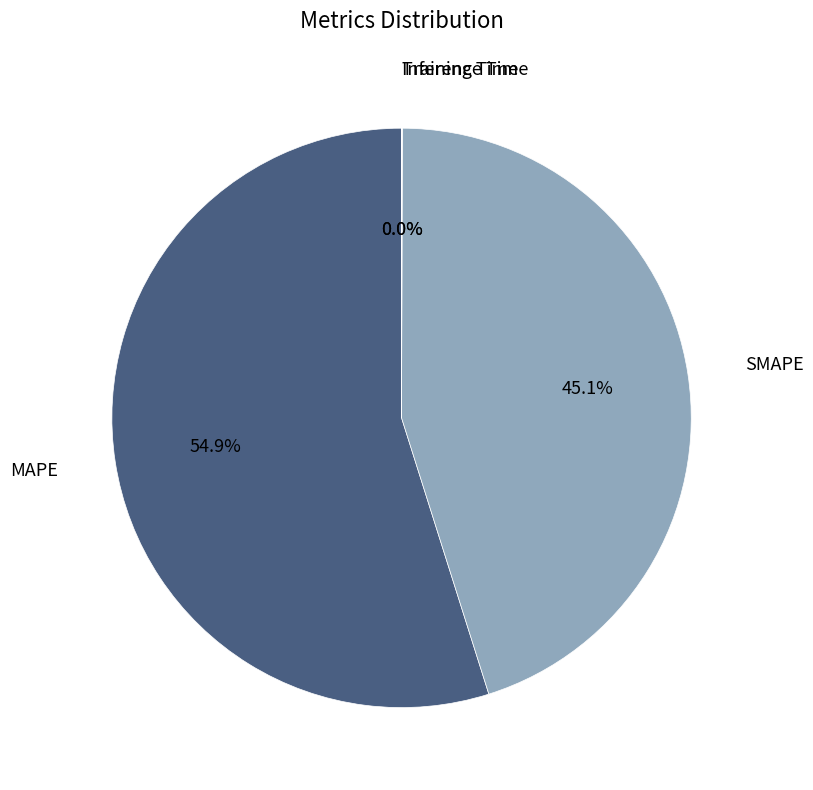

Which category has the biggest portion of the pie?

MAPE